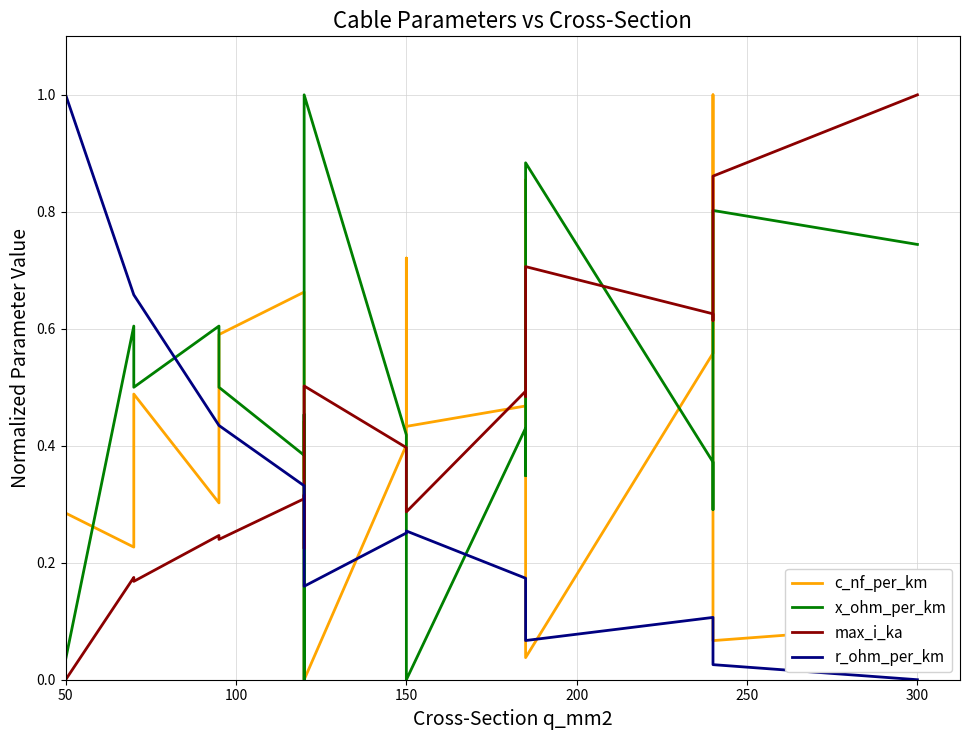

Reading right to left, extract all data points from this chart.

c_nf_per_km: 0.1	0.1	1.0	0.6	0.0	0.9	0.5	0.4	0.7	0.4	0.0	0.4	0.3	0.7	0.6	0.3	0.5	0.2	0.3
x_ohm_per_km: 0.7	0.8	0.3	0.4	0.9	0.3	0.4	0.0	0.3	0.4	1.0	0.0	0.5	0.4	0.5	0.6	0.5	0.6	0.0
max_i_ka: 1.0	0.9	0.6	0.6	0.7	0.5	0.5	0.3	0.4	0.4	0.5	0.2	0.3	0.3	0.2	0.2	0.2	0.2	0.0
r_ohm_per_km: 0.0	0.0	0.1	0.1	0.1	0.2	0.2	0.3	0.3	0.3	0.2	0.3	0.3	0.3	0.4	0.4	0.7	0.7	1.0